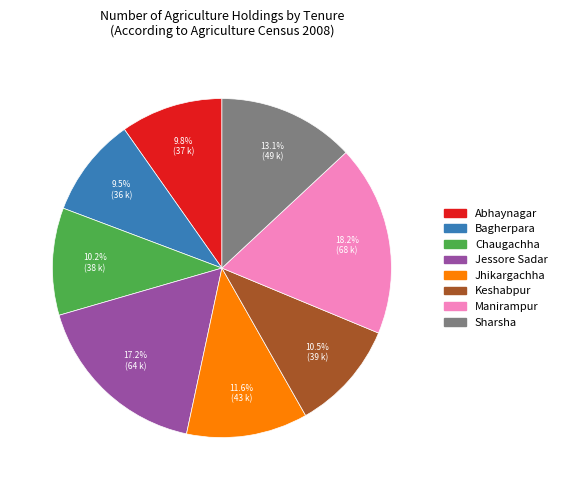

Which slice is the largest?

Manirampur